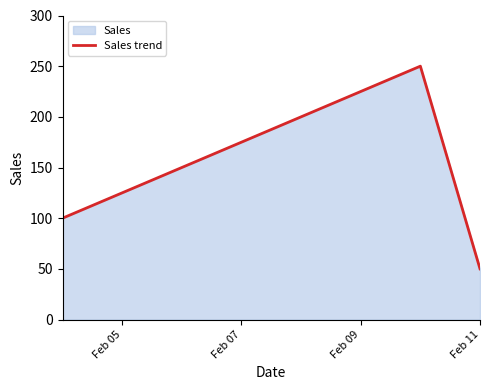

Count the number of data series in this chart.

1